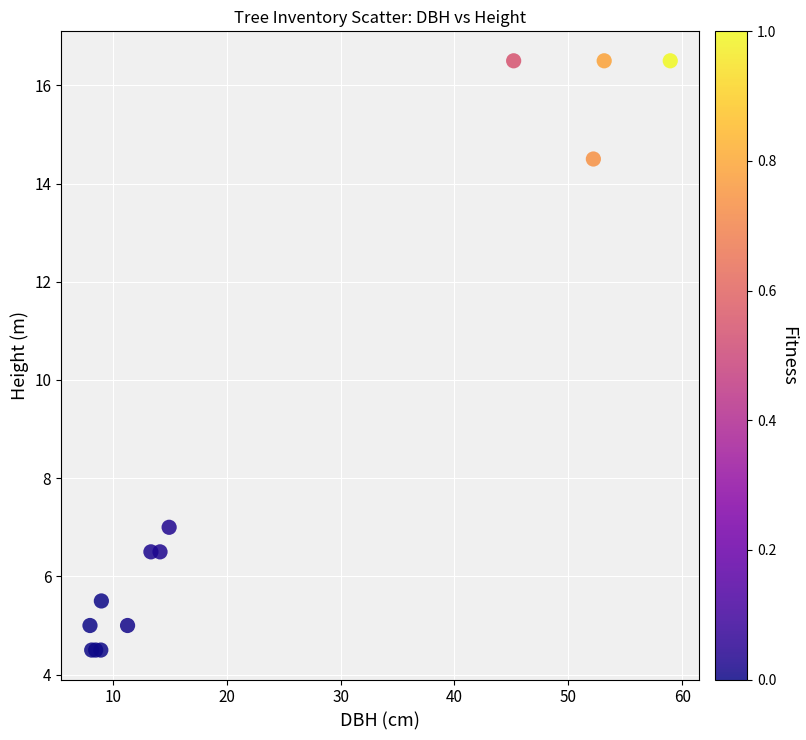

What Y value in the scatter plot is closest to 10?

7.0